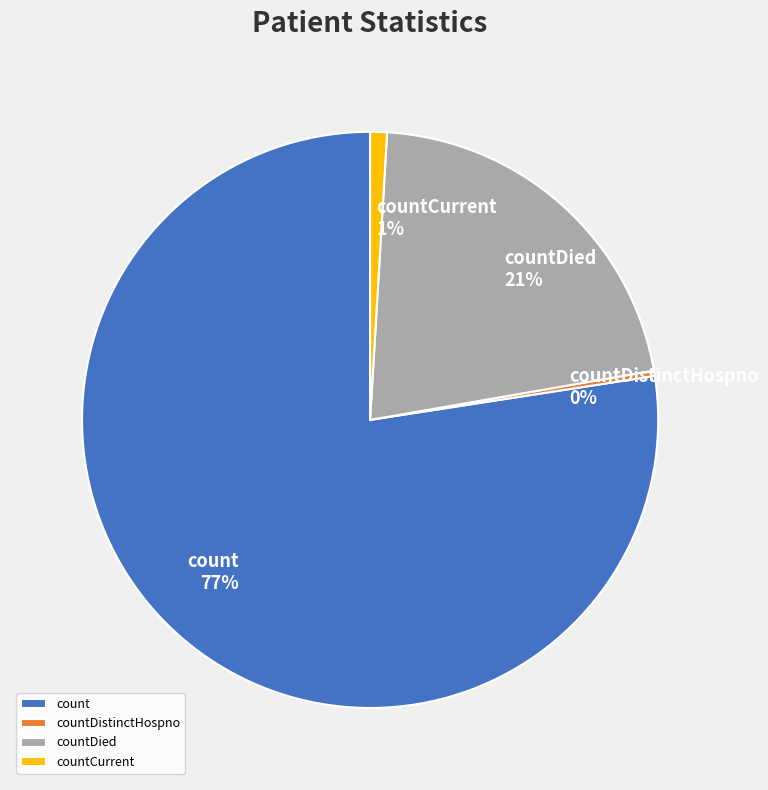

To the nearest percent, what percentage of the pie is countCurrent?

1%